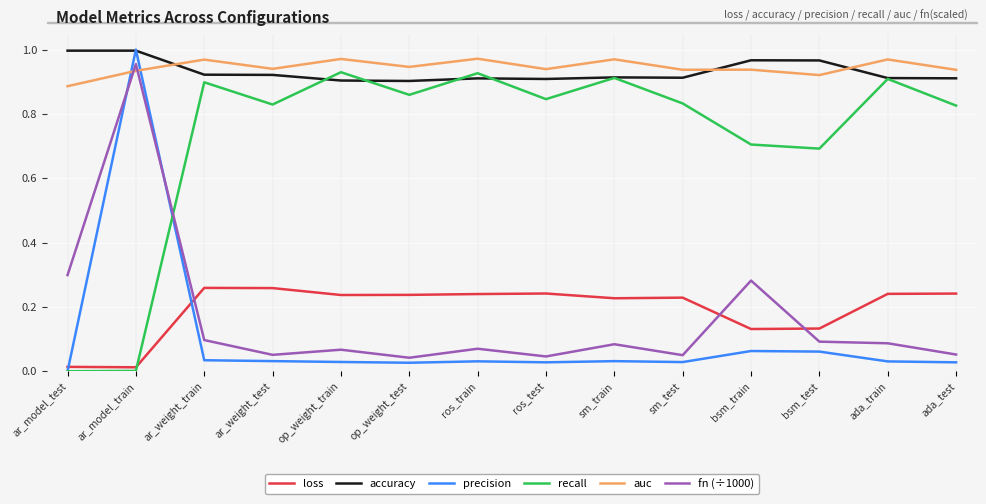

Which category has the highest value in the fn (÷1000) series?

ar_model_train